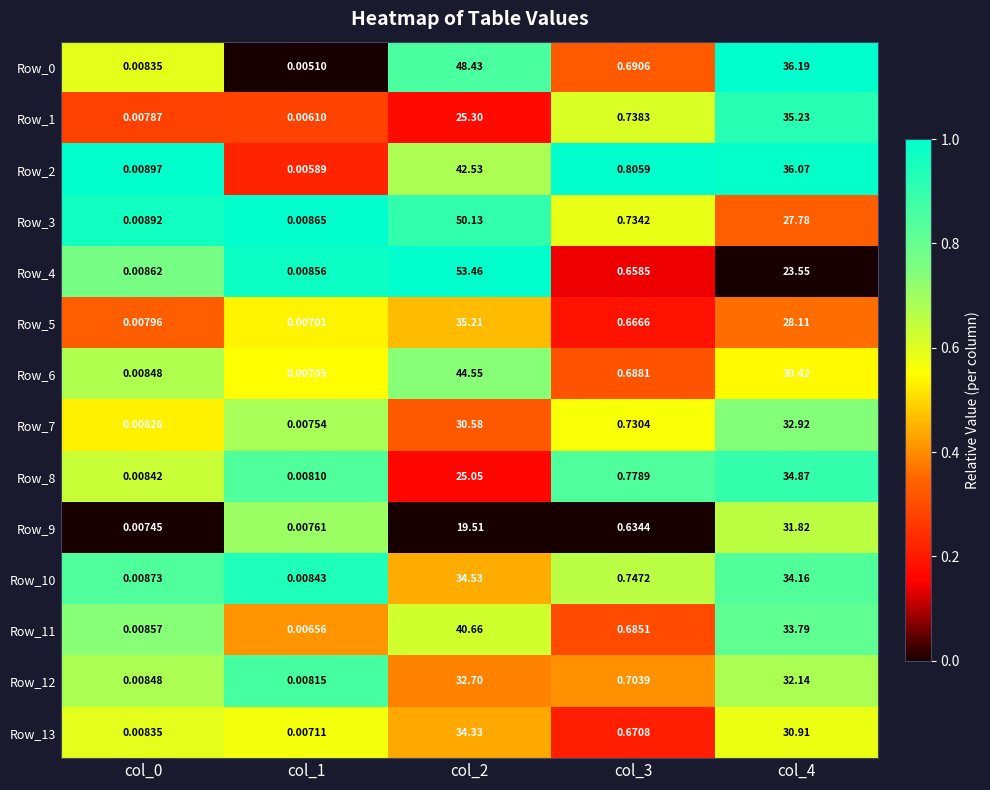

Is the value of Row_2 at col_1 greater than the value of Row_0 at col_2?

No